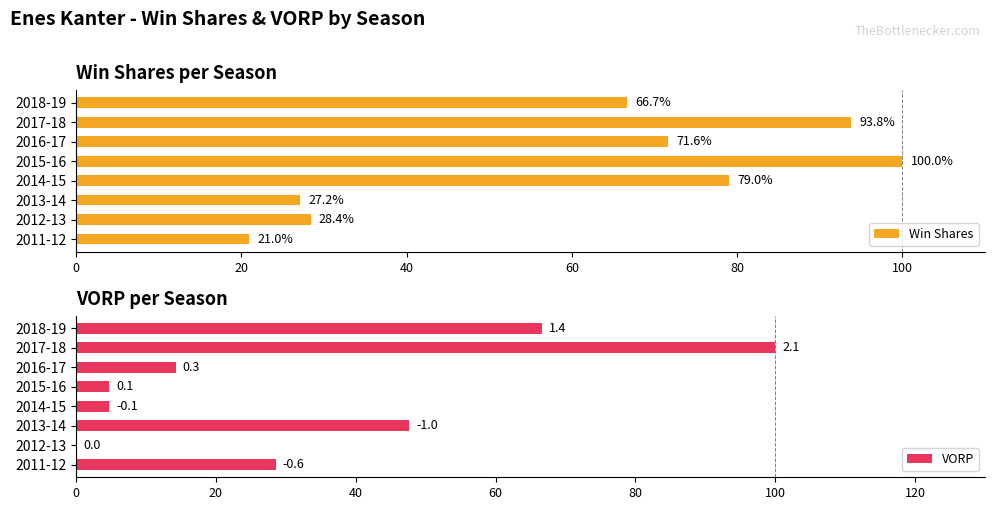

How many bars are there in each group?

2